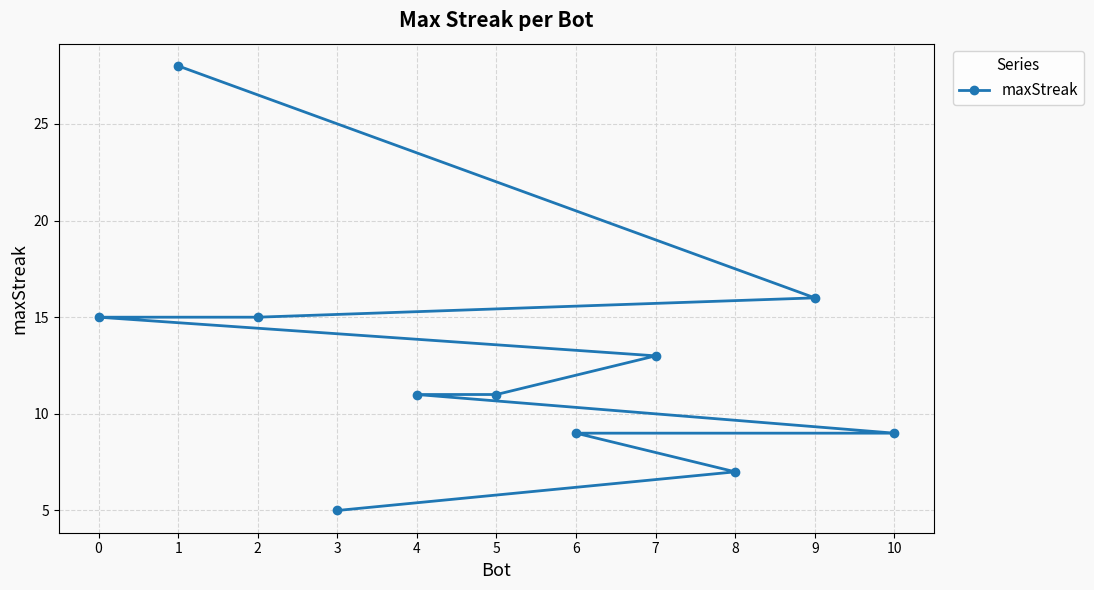

True or false: the data has more than 1 interior local peaks.

False